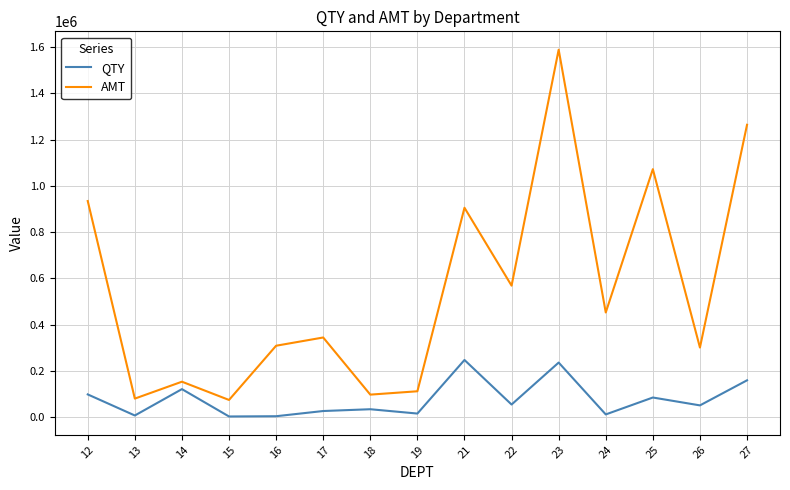

True or false: QTY and AMT intersect in this chart.

False